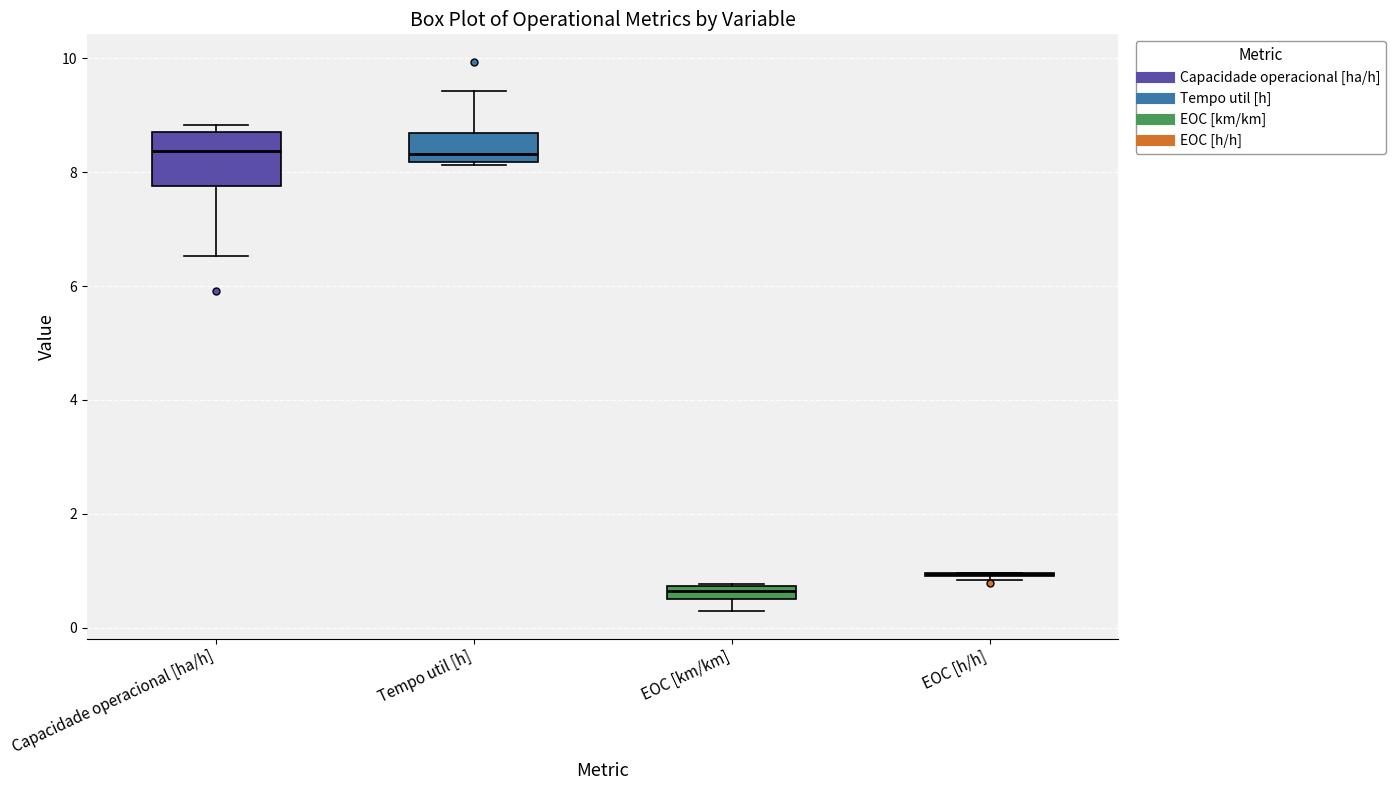

Comparing the boxes themselves (not the whiskers), which one is the tallest?

Capacidade operacional [ha/h]